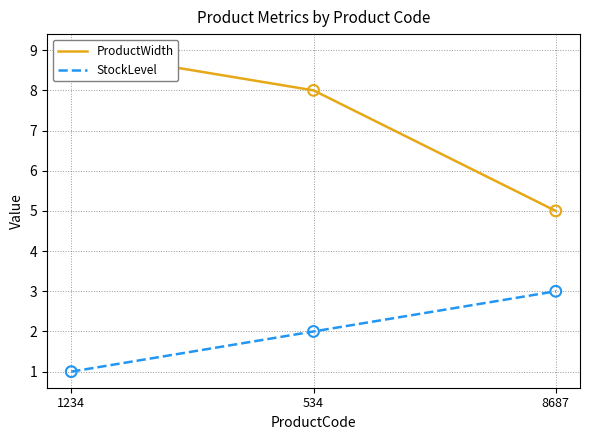

Is the value of ProductWidth at 8687 greater than the value of StockLevel at 534?

Yes